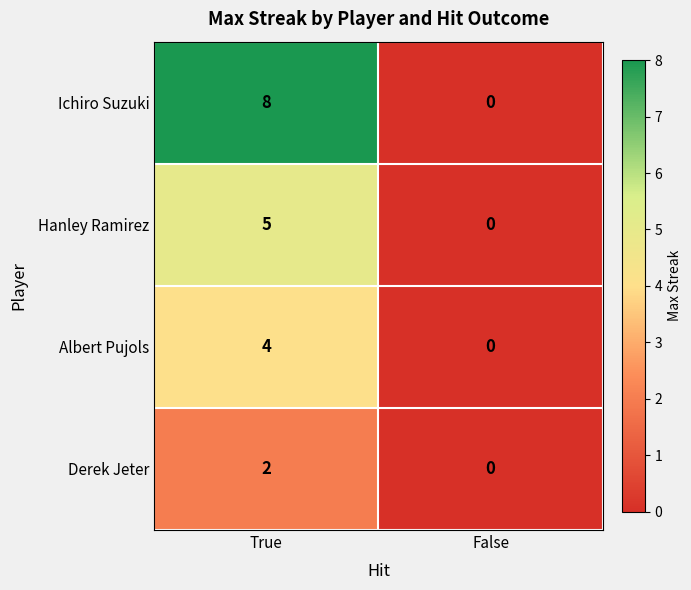

Count the number of categories in the chart.

2